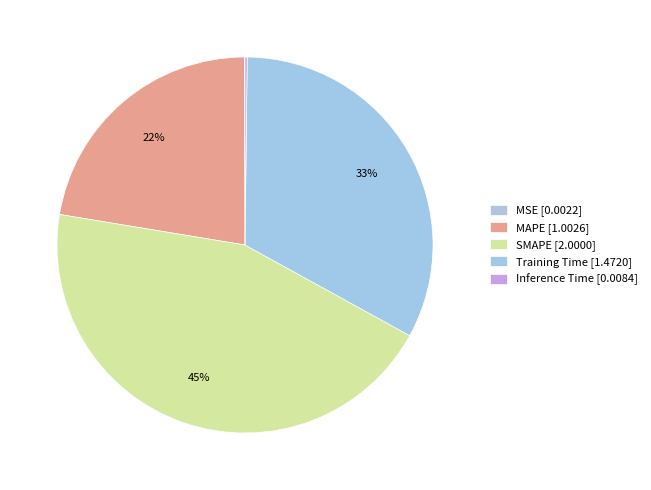

The SMAPE slice represents 45% of the pie. True or false?

True